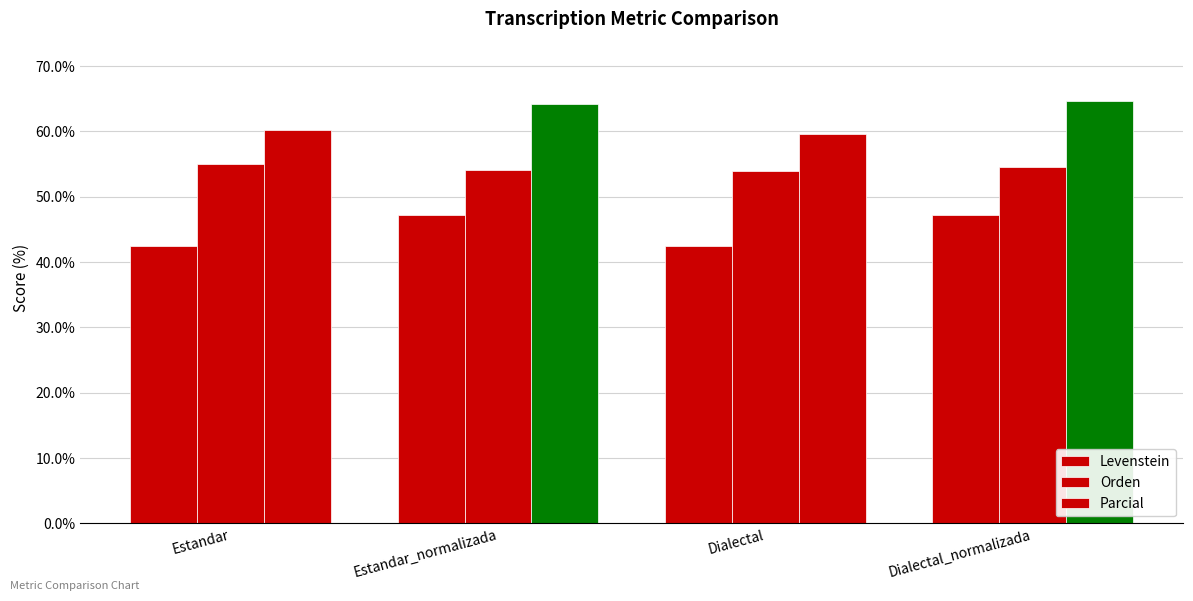

At which category does the chart reach its minimum across all series?

Dialectal